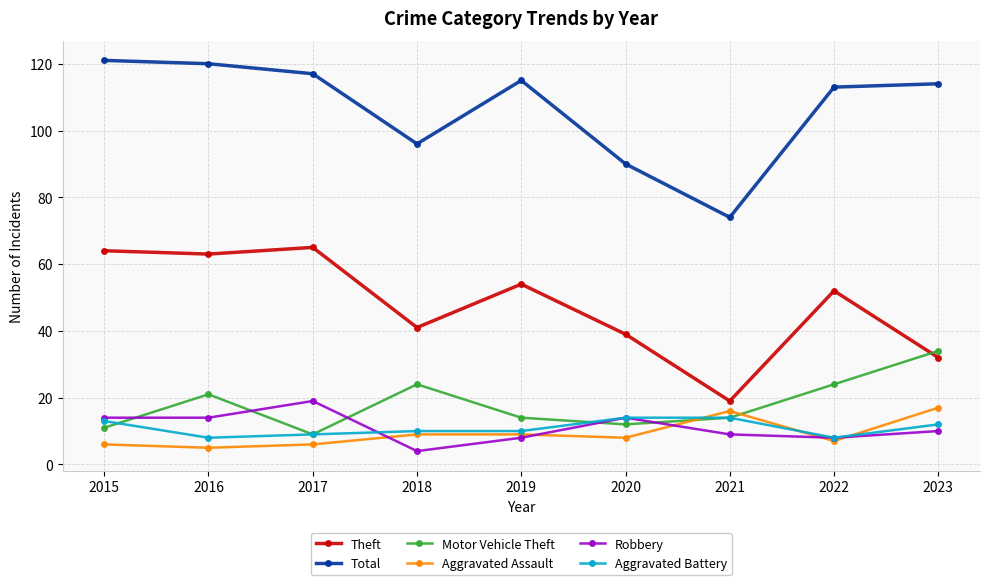

Reading left to right, list all the values displayed in this chart.

Theft: 2015=64	2016=63	2017=65	2018=41	2019=54	2020=39	2021=19	2022=52	2023=32
Total: 2015=121	2016=120	2017=117	2018=96	2019=115	2020=90	2021=74	2022=113	2023=114
Motor Vehicle Theft: 2015=11	2016=21	2017=9	2018=24	2019=14	2020=12	2021=14	2022=24	2023=34
Aggravated Assault: 2015=6	2016=5	2017=6	2018=9	2019=9	2020=8	2021=16	2022=7	2023=17
Robbery: 2015=14	2016=14	2017=19	2018=4	2019=8	2020=14	2021=9	2022=8	2023=10
Aggravated Battery: 2015=13	2016=8	2017=9	2018=10	2019=10	2020=14	2021=14	2022=8	2023=12